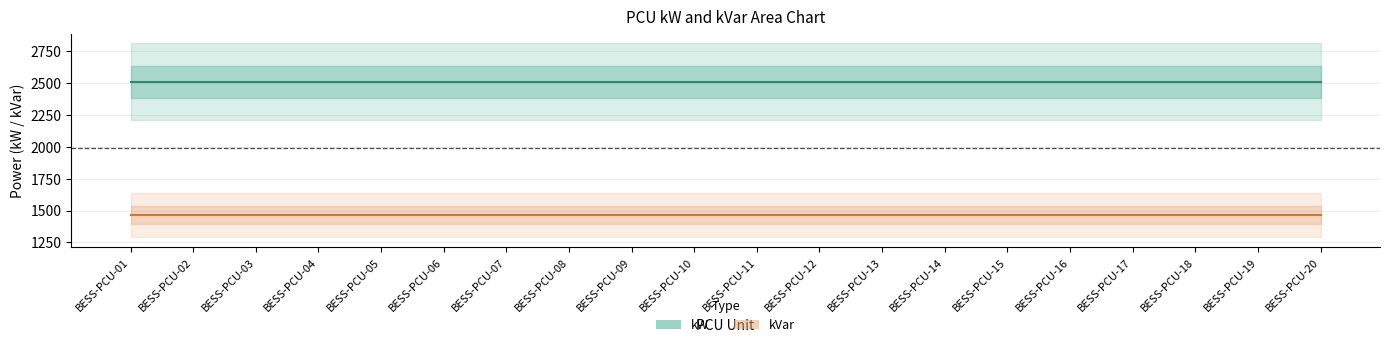

Where is kW nearest to the value 2507?

BESS-PCU-01